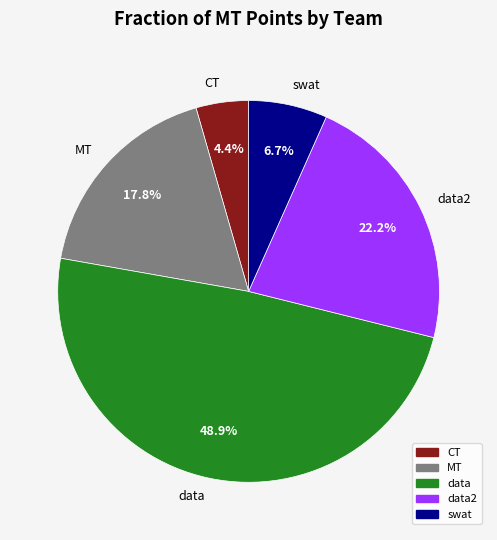

To the nearest percent, what portion does swat represent?

7%